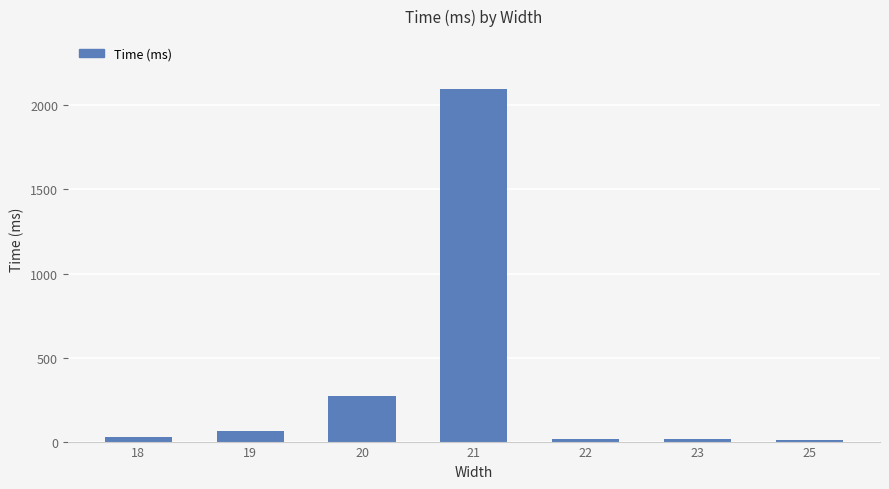

What is the difference between the maximum and minimum values?

2088